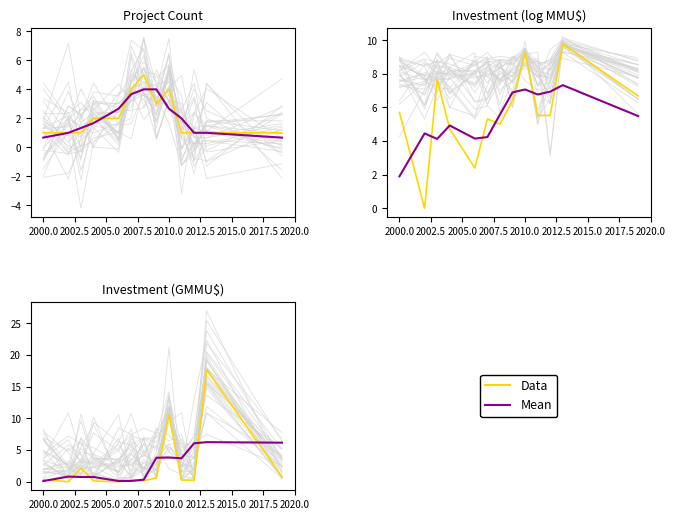

Is the value of Data at 2012.5 greater than the value of Mean at 11?

No